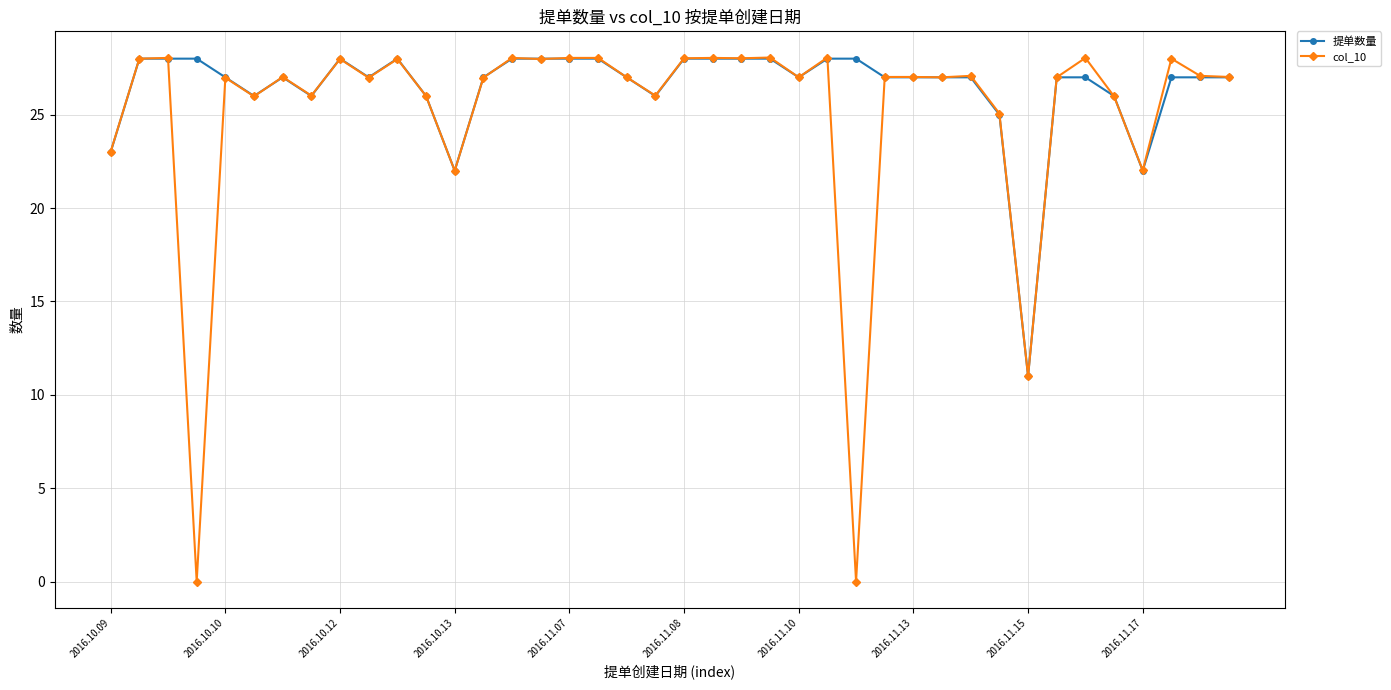

Which series has the largest total across all categories?

提单数量